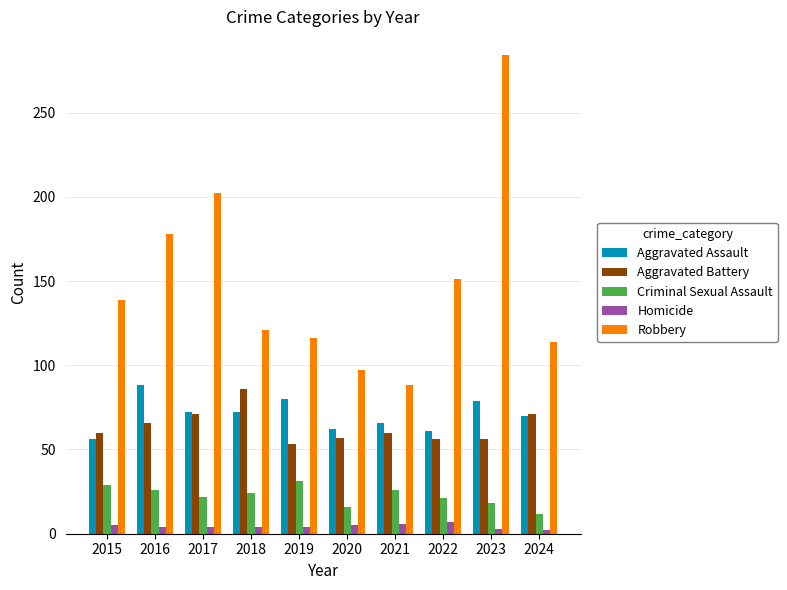

Which series has the largest total across all categories?

Robbery